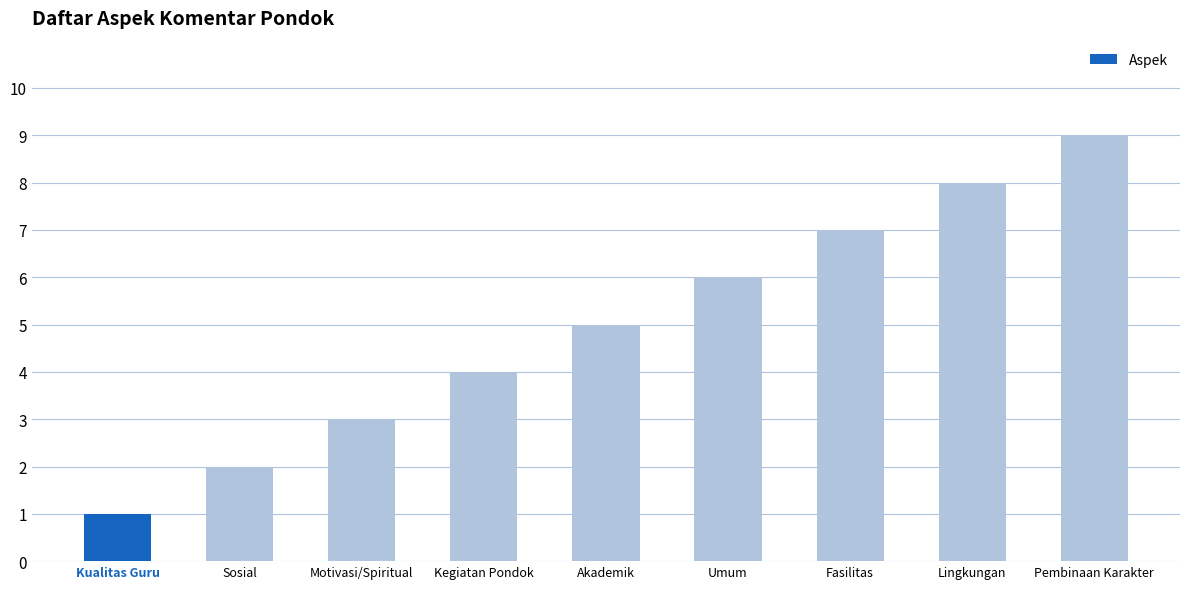

Rank the categories by value from lowest to highest.

Kualitas Guru, Sosial, Motivasi/Spiritual, Kegiatan Pondok, Akademik, Umum, Fasilitas, Lingkungan, Pembinaan Karakter